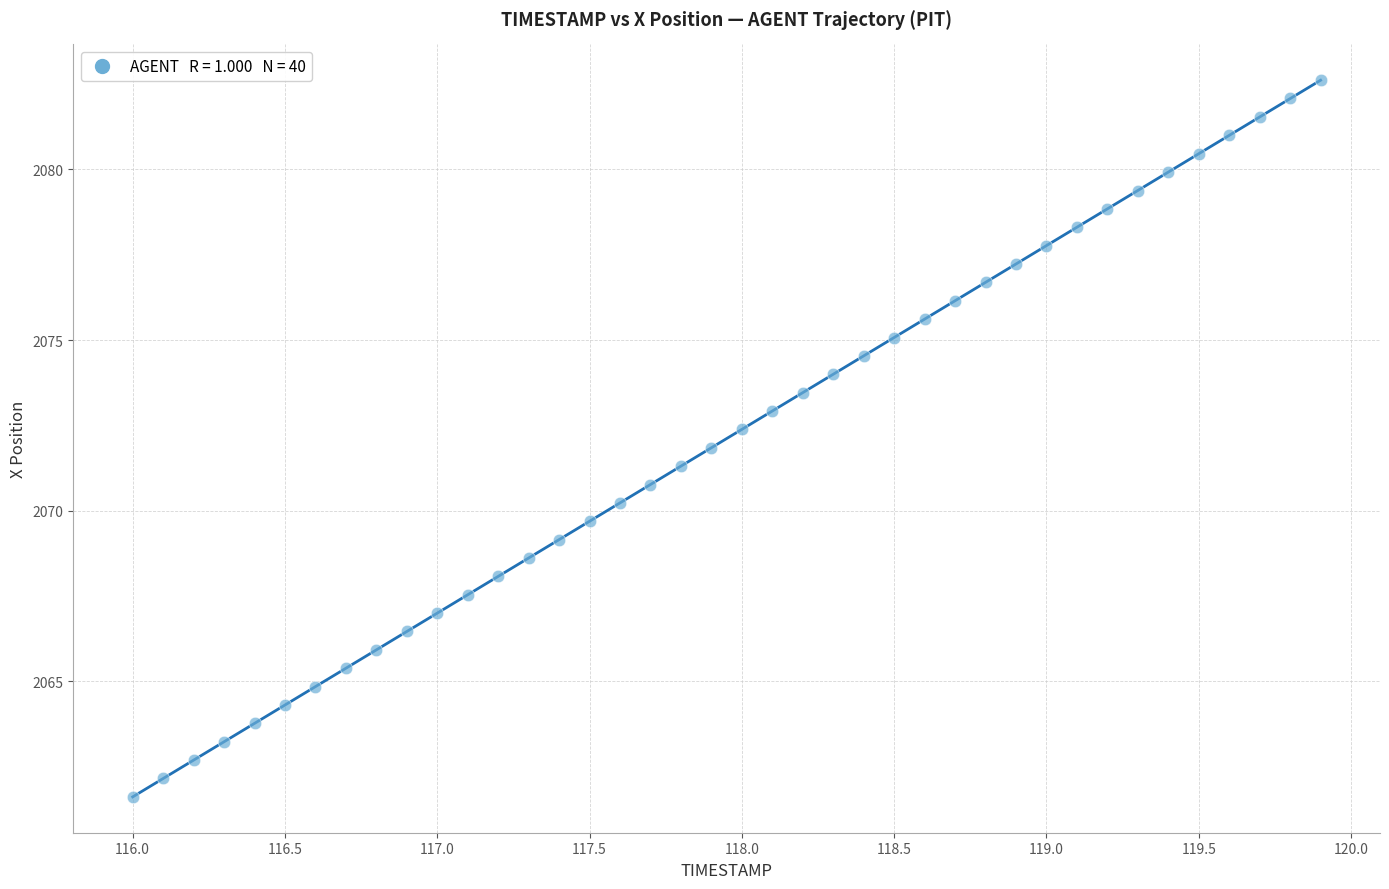

What is the range of Y values (max minus min)?

21.0